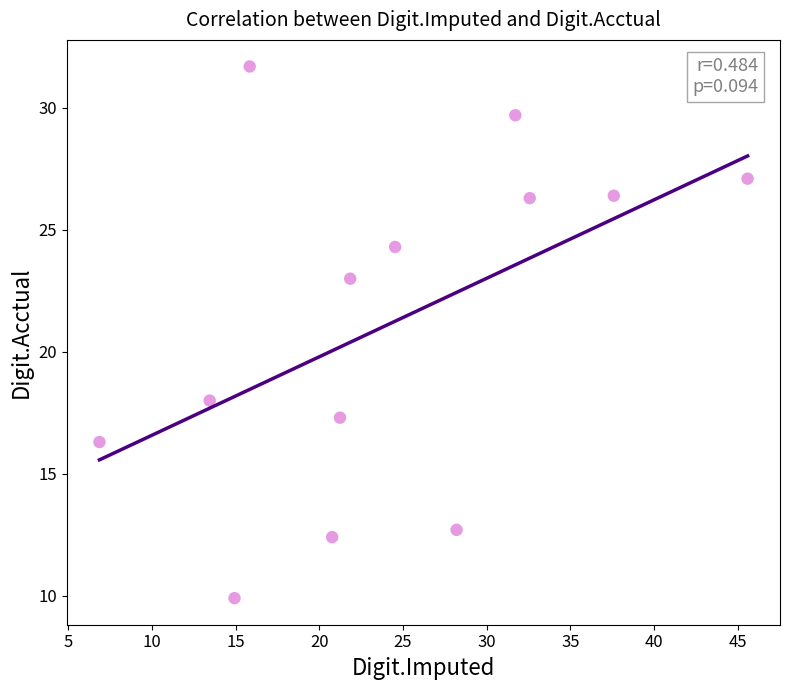

What Y value in the scatter plot is closest to 20?

18.0